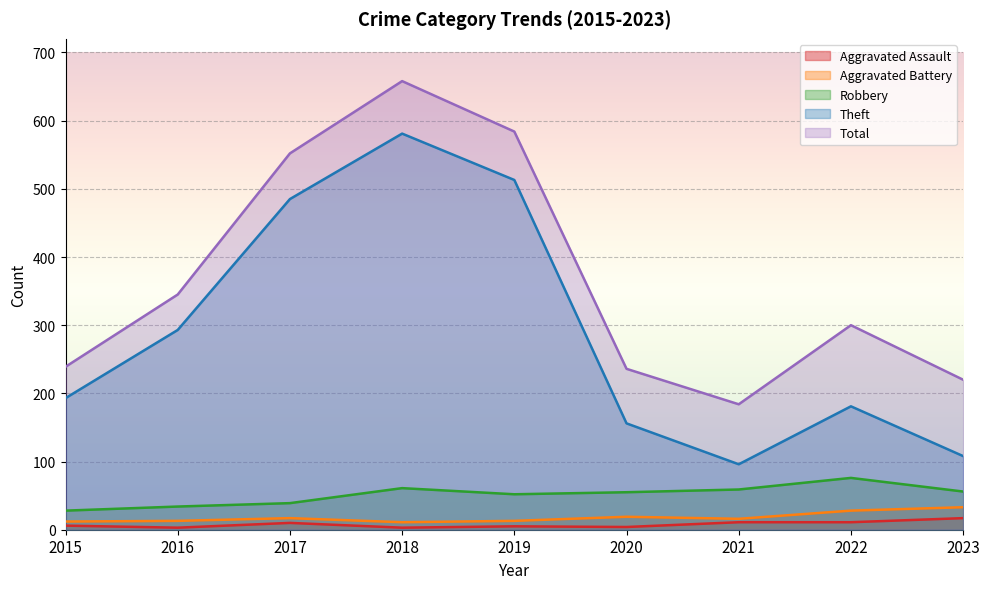

True or false: Aggravated Assault and Total intersect in this chart.

False